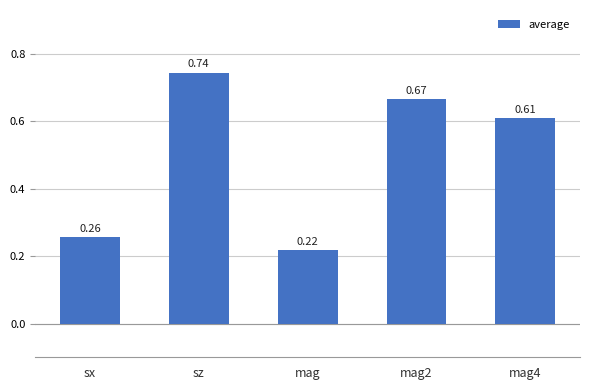

Rank the categories by value from lowest to highest.

mag, sx, mag4, mag2, sz